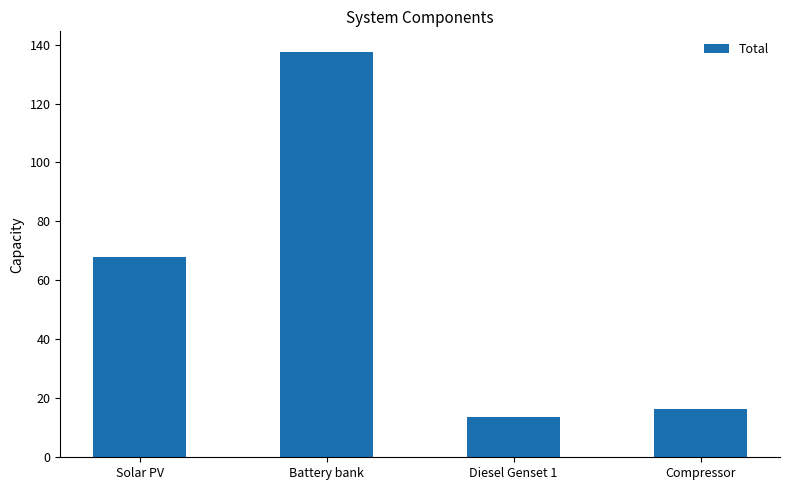

The chart shows a value of 24.4 at Diesel Genset 1. True or false?

False